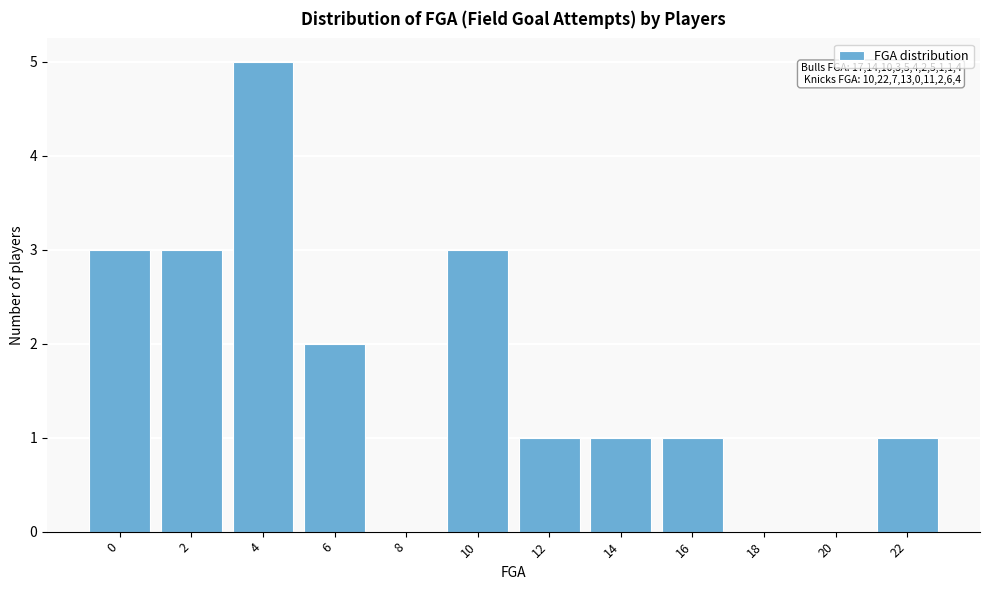

Reading left to right, extract all data points from this chart.

0=3	2=3	4=5	6=2	8=0	10=3	12=1	14=1	16=1	18=0	20=0	22=1